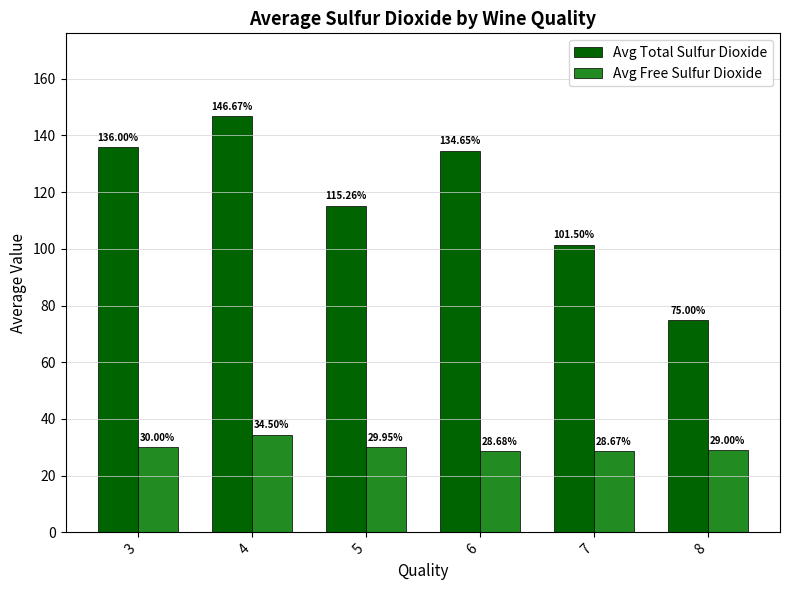

Does the chart contain any negative values?

No